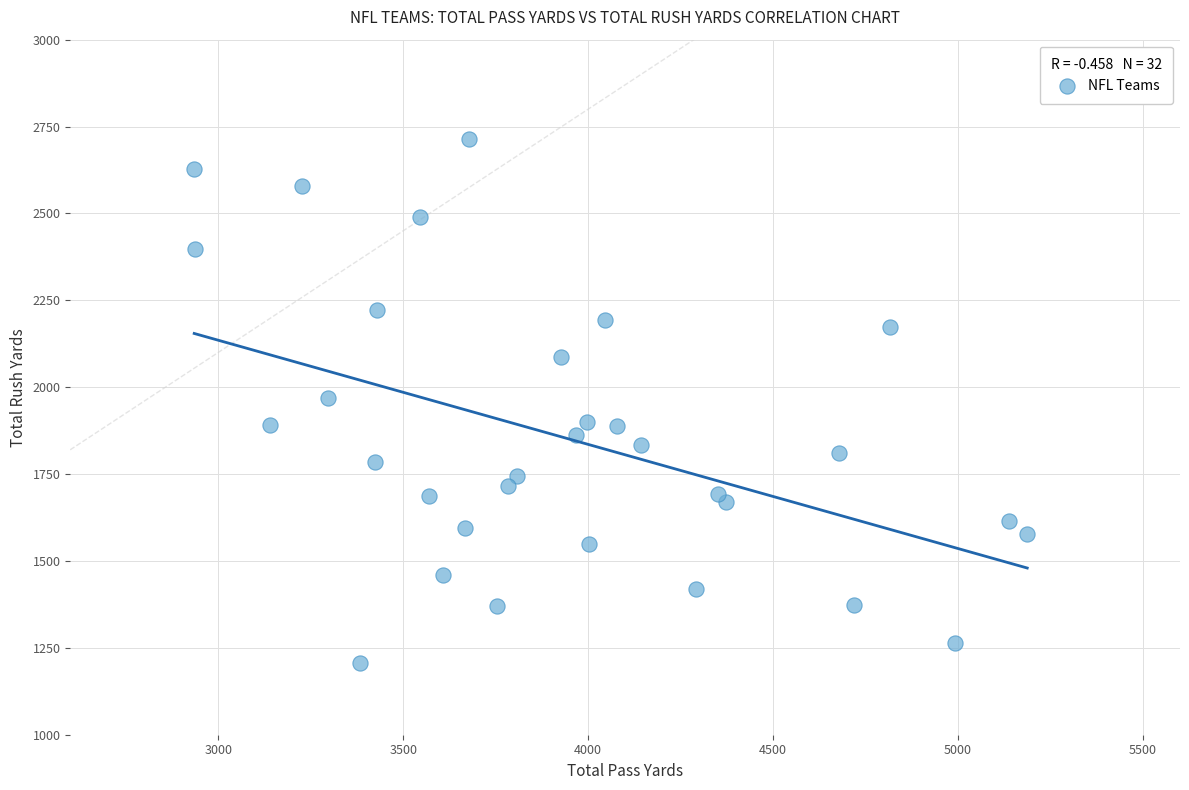

What is the range of Y values (max minus min)?

1506